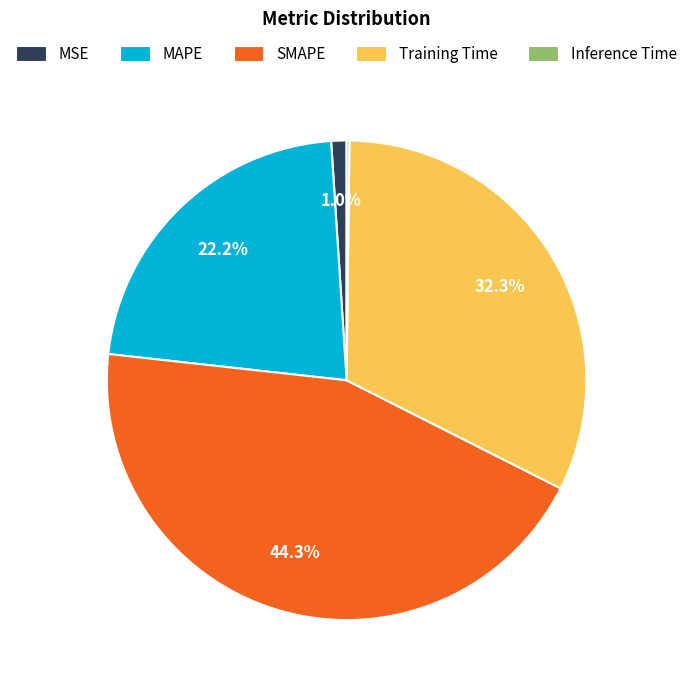

What percentage is NOT represented by MAPE?

77.8%